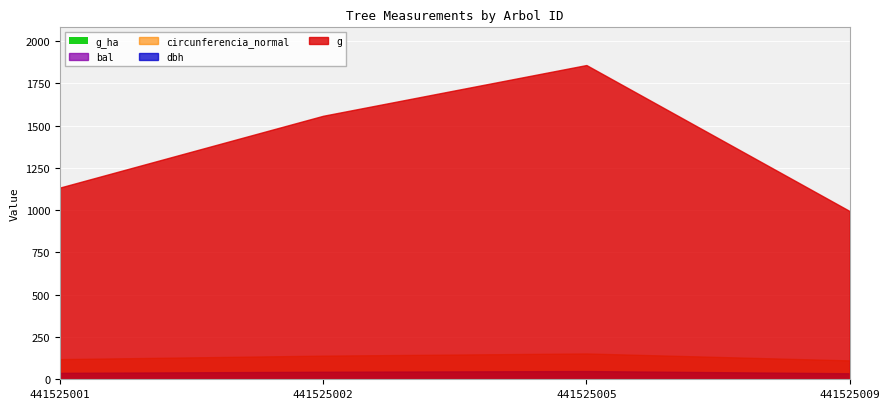

True or false: circunferencia_normal and g cross at least once.

False